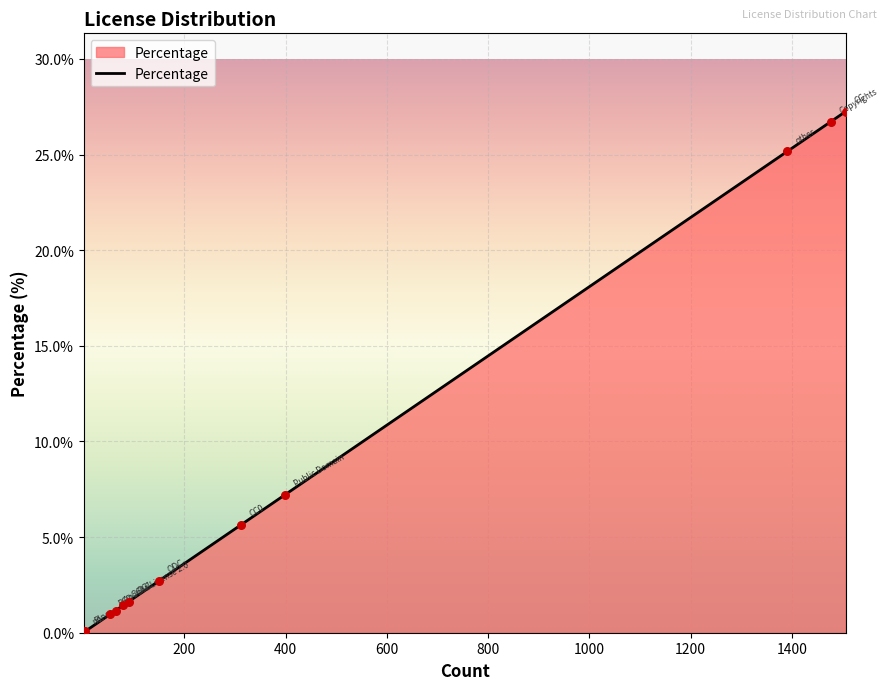

What is the difference between the maximum and minimum values?

27.2